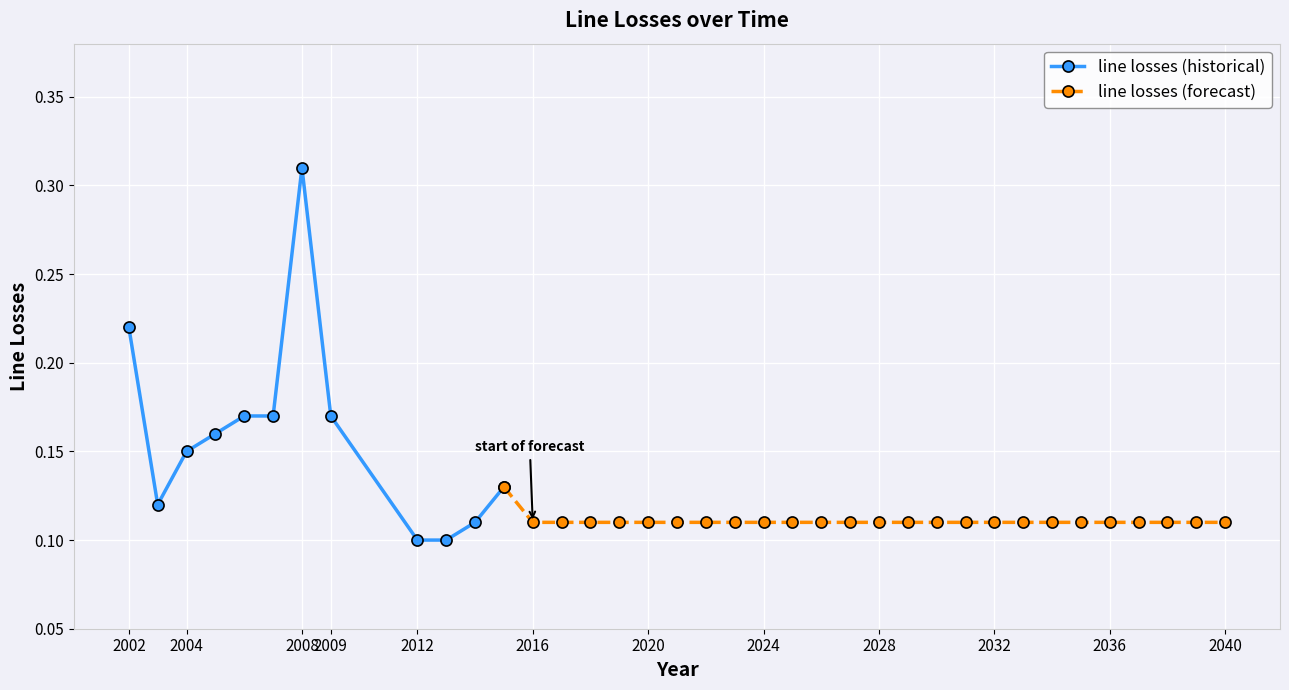

How many points are lower than both their immediate neighbors (excluding endpoints)?

1